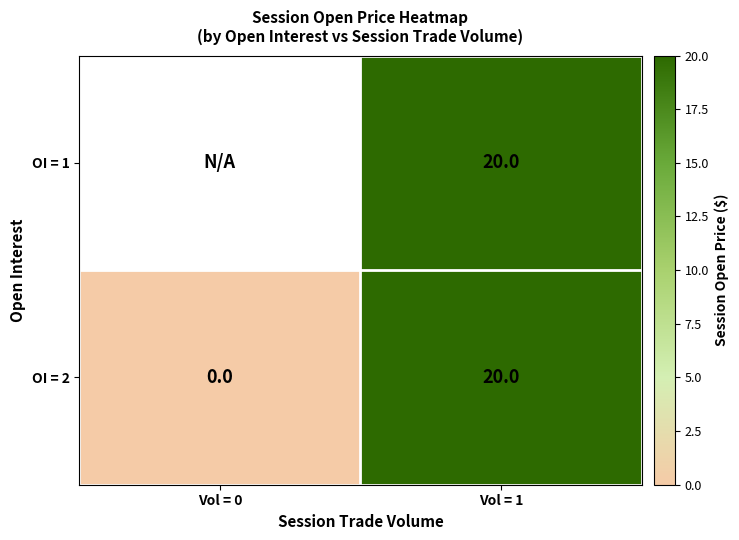

At which label does OI = 2 reach its peak?

Vol = 1